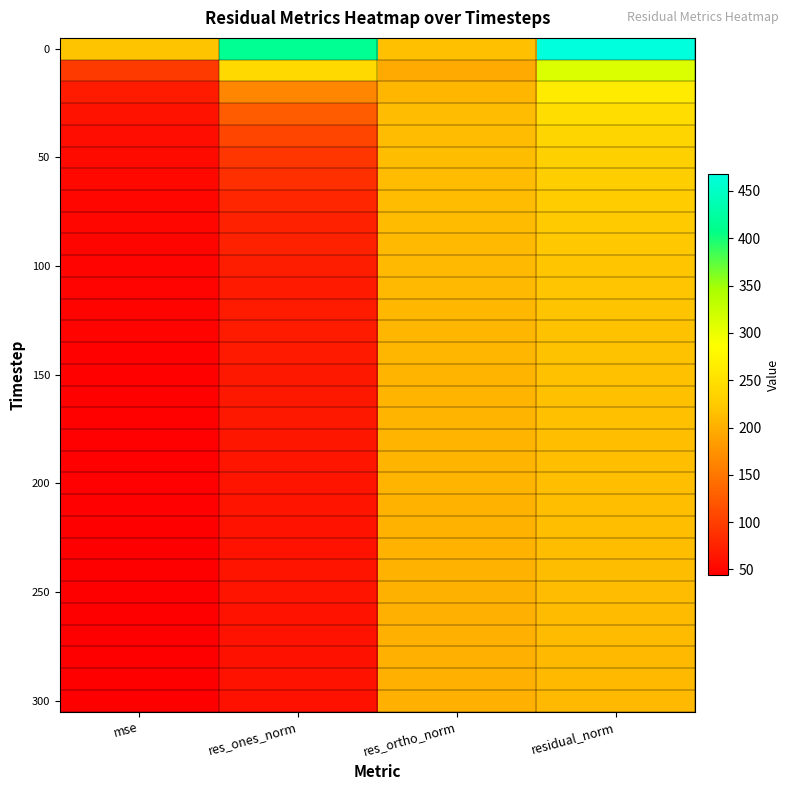

Which category has the lowest value across all series?

mse